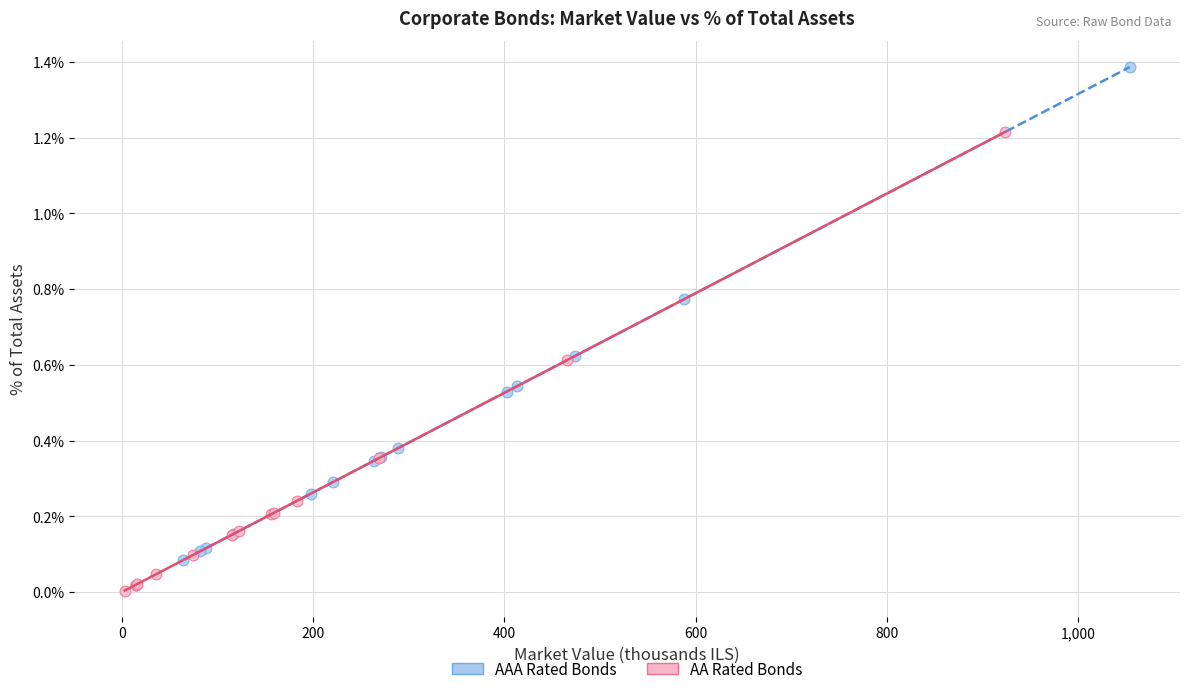

What are all the series names shown in the legend?

AAA Rated Bonds, AA Rated Bonds